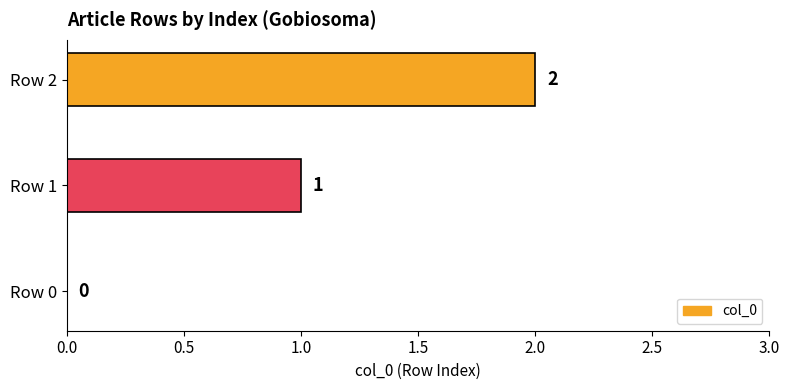

What is the sum of all values?

3